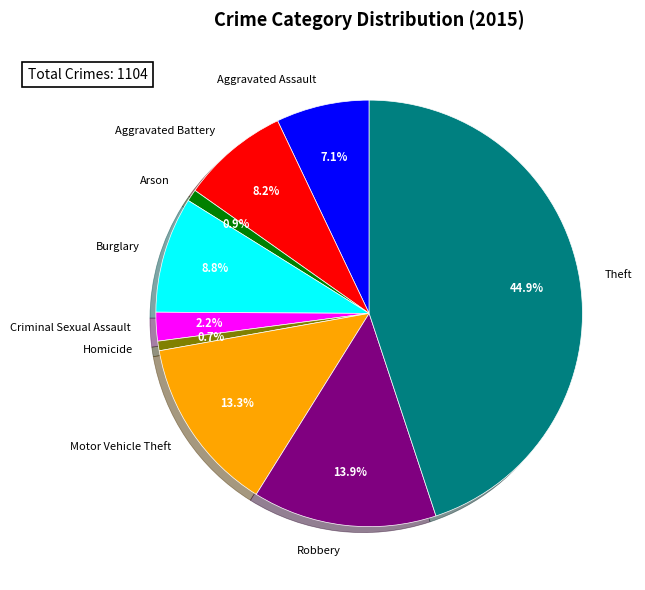

To the nearest percent, what percentage of the pie is Robbery?

14%